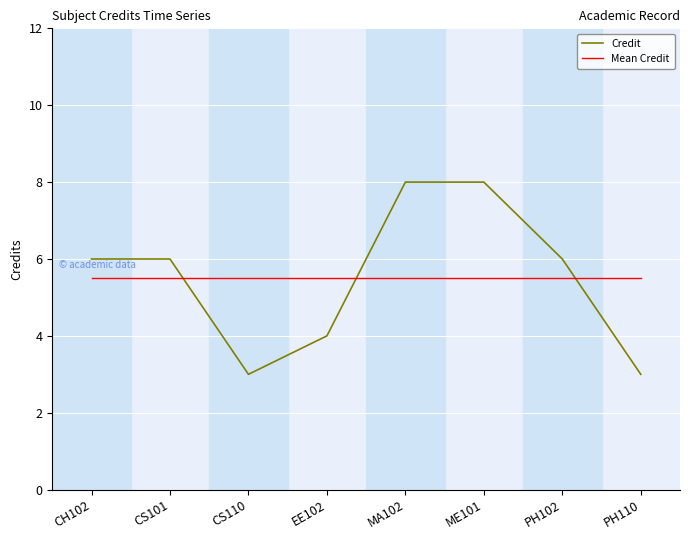

Reading left to right, list all the values displayed in this chart.

Credit: 6.0	6.0	3.0	4.0	8.0	8.0	6.0	3.0
Mean Credit: 5.5	5.5	5.5	5.5	5.5	5.5	5.5	5.5